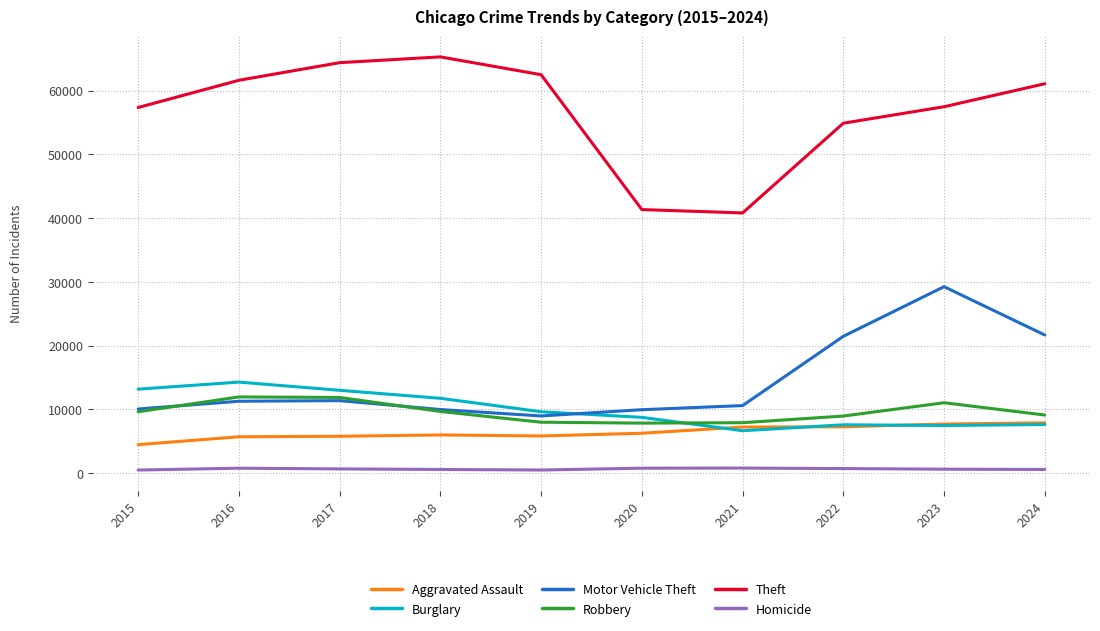

What is the smallest value displayed?

496